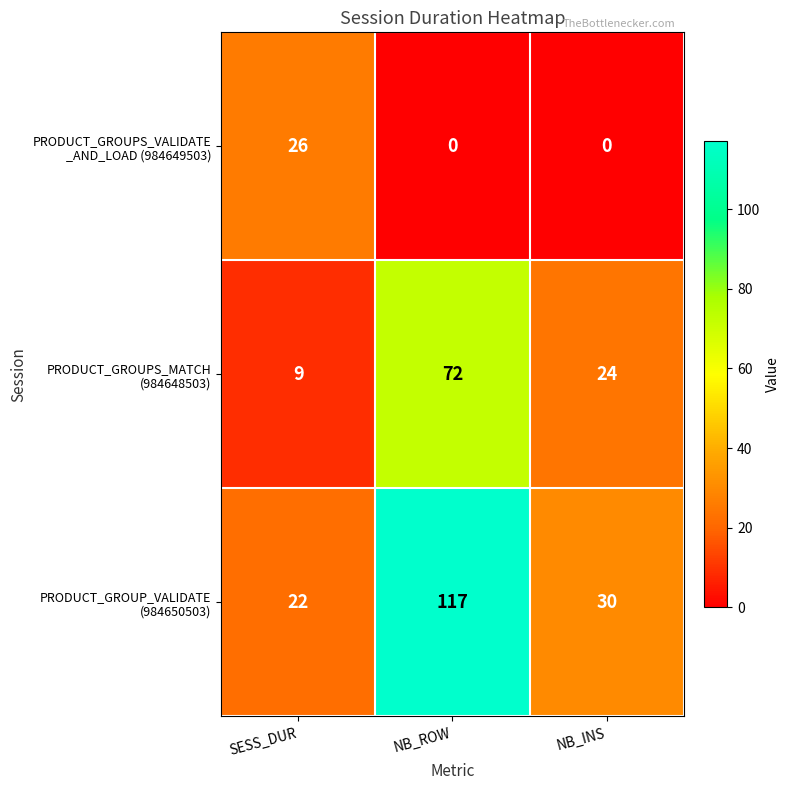

At which category is the sum across all series the highest?

NB_ROW